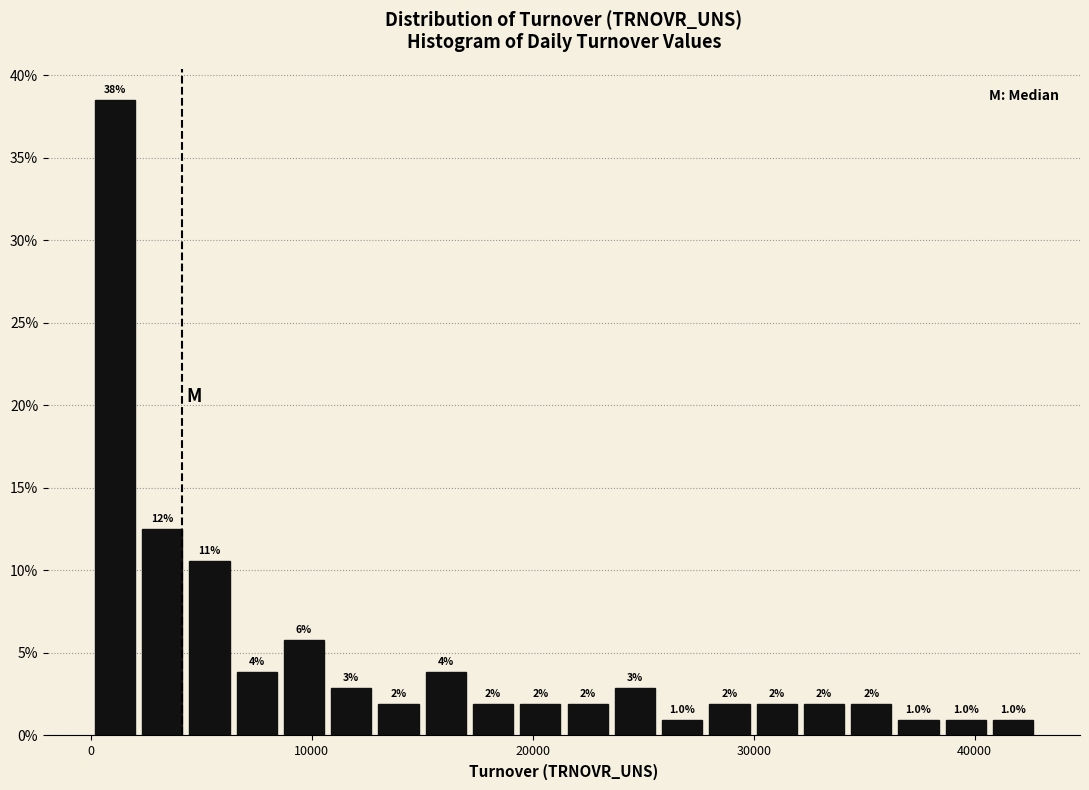

Read against the x-axis, roughly where is the centre of the tallest bar?

1000